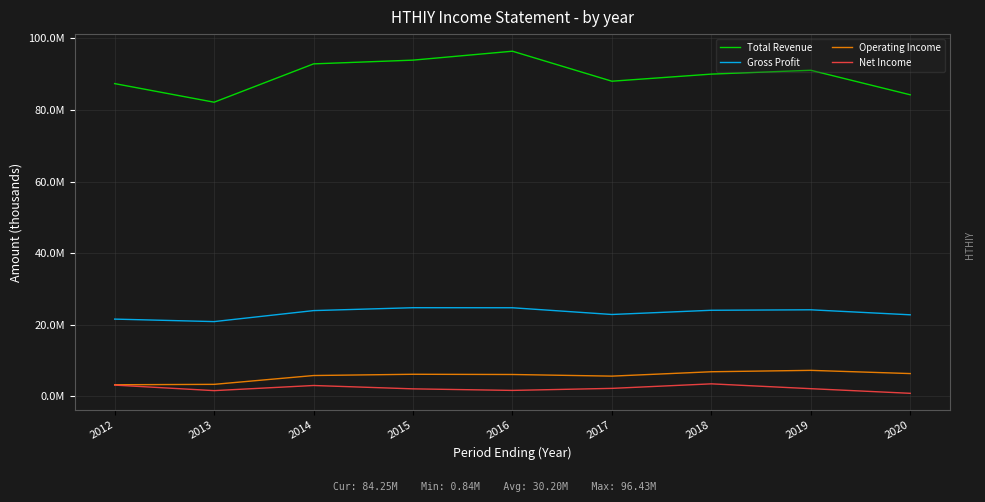

True or false: Operating Income and Gross Profit cross at least once.

False